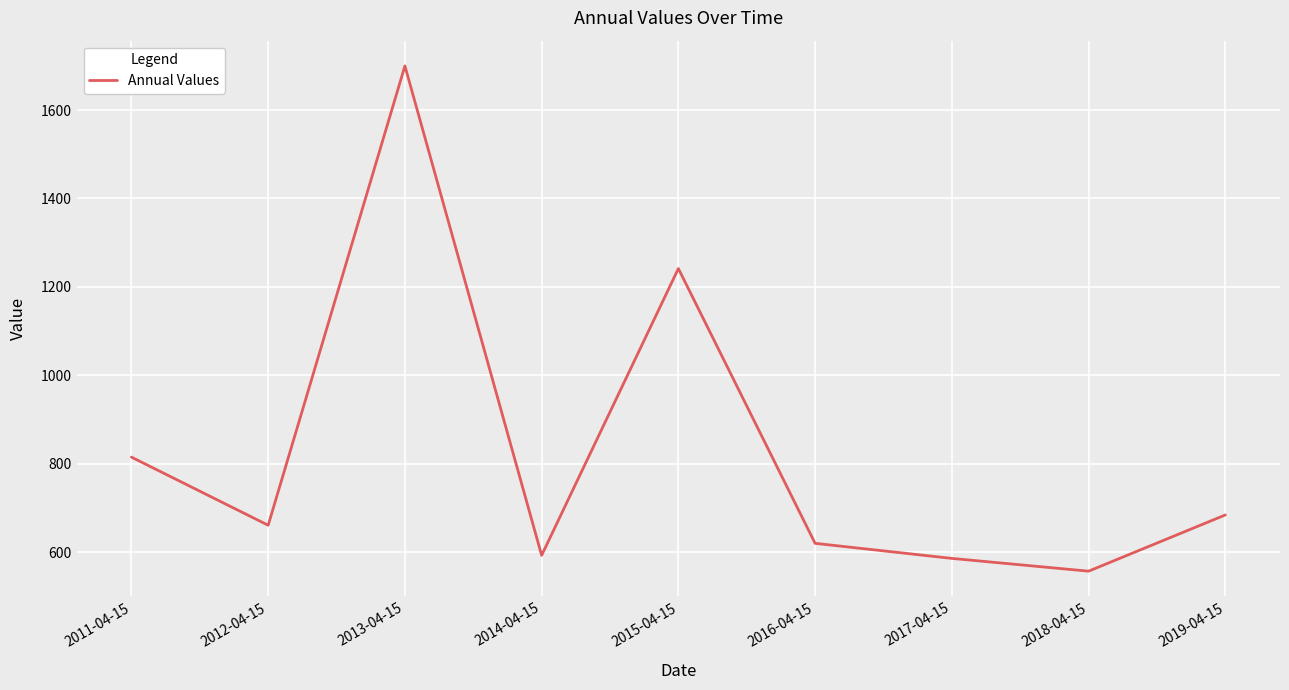

What is the ratio of the value at 2015-04-15 to the value at 2016-04-15?

2.0